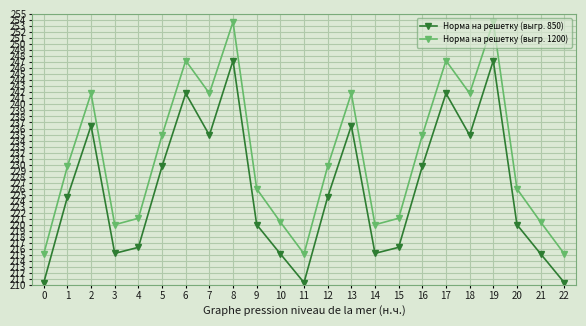

What is the sum of all Норма на решетку (выгр. 850) values?

5194.8